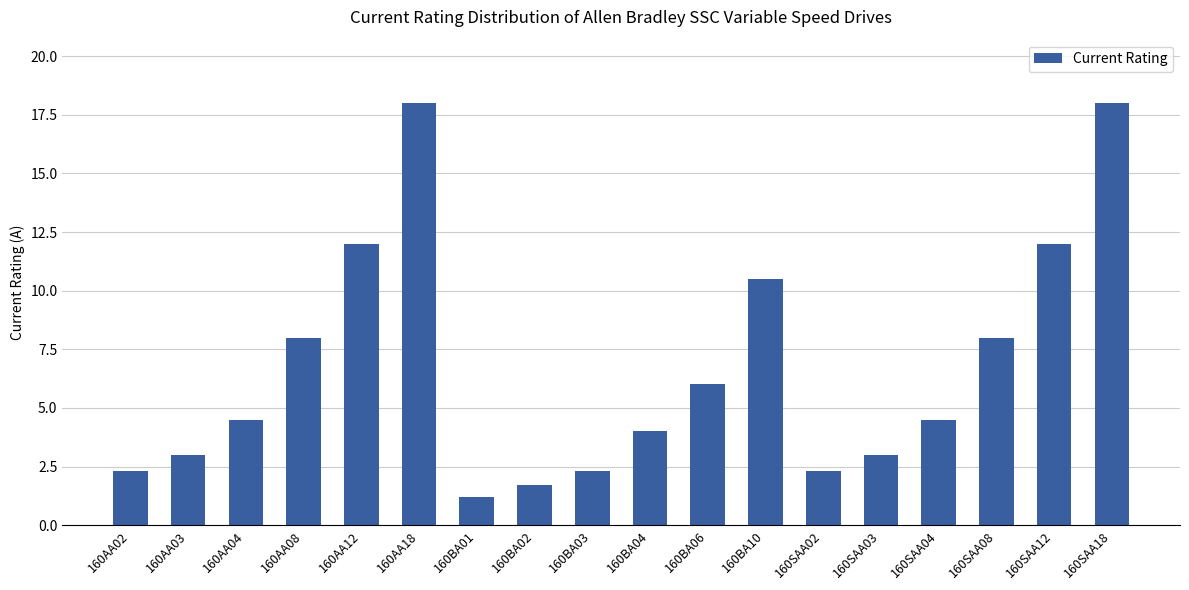

What is the minimum value shown in the chart?

1.2